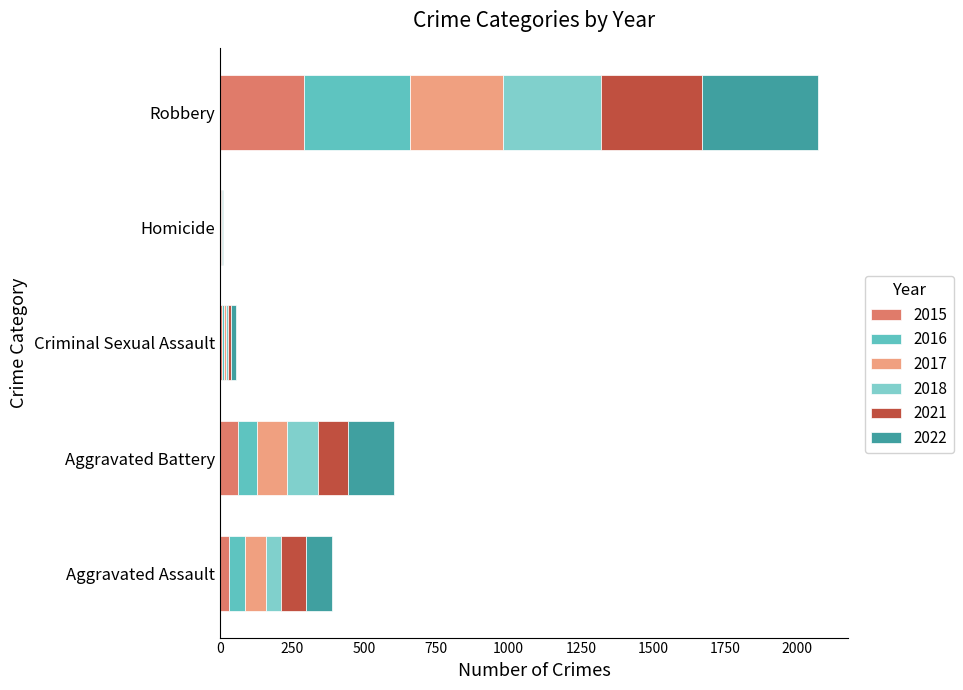

How many series are shown in this chart?

6